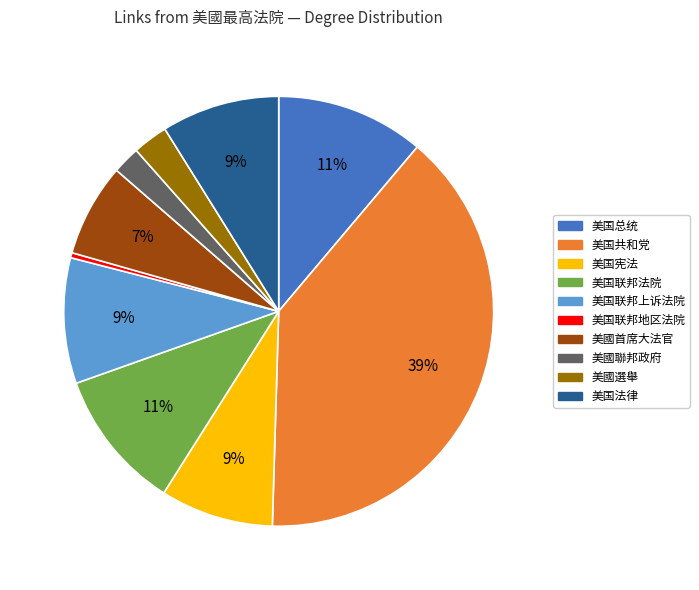

To the nearest percent, what is the difference between the largest and smallest slice percentages?

39%